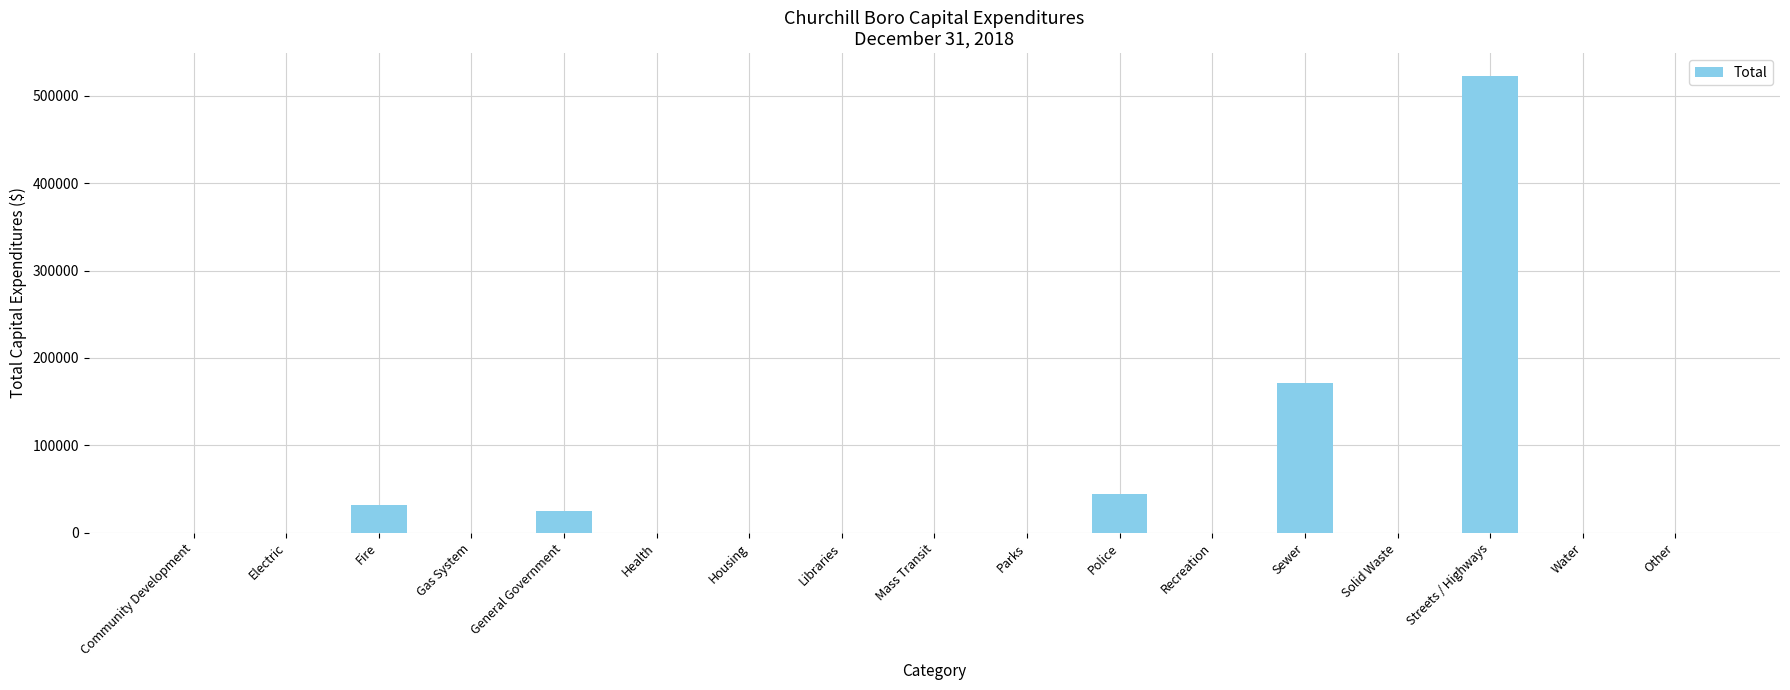

Which has a higher value, General Government or Health?

General Government